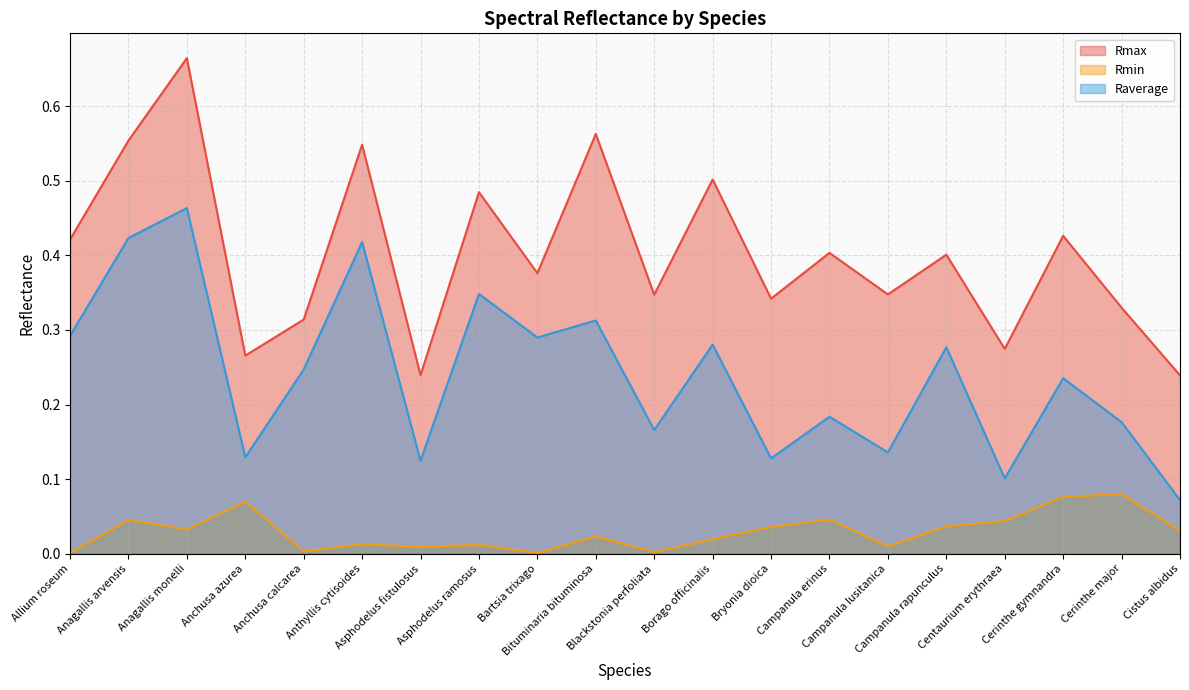

What is the label of the 15th point from the right?

Anthyllis cytisoides